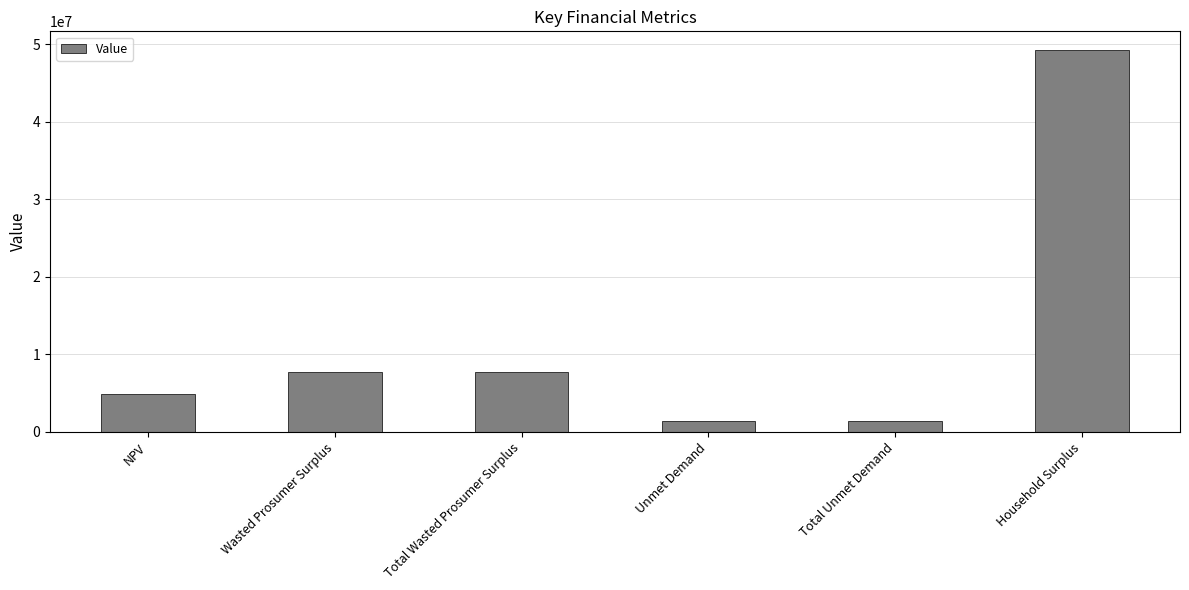

Reading left to right, extract all data points from this chart.

NPV=4855312.5	Wasted Prosumer Surplus=7663617.6	Total Wasted Prosumer Surplus=7663617.6	Unmet Demand=1421736.2	Total Unmet Demand=1421736.2	Household Surplus=49192969.6